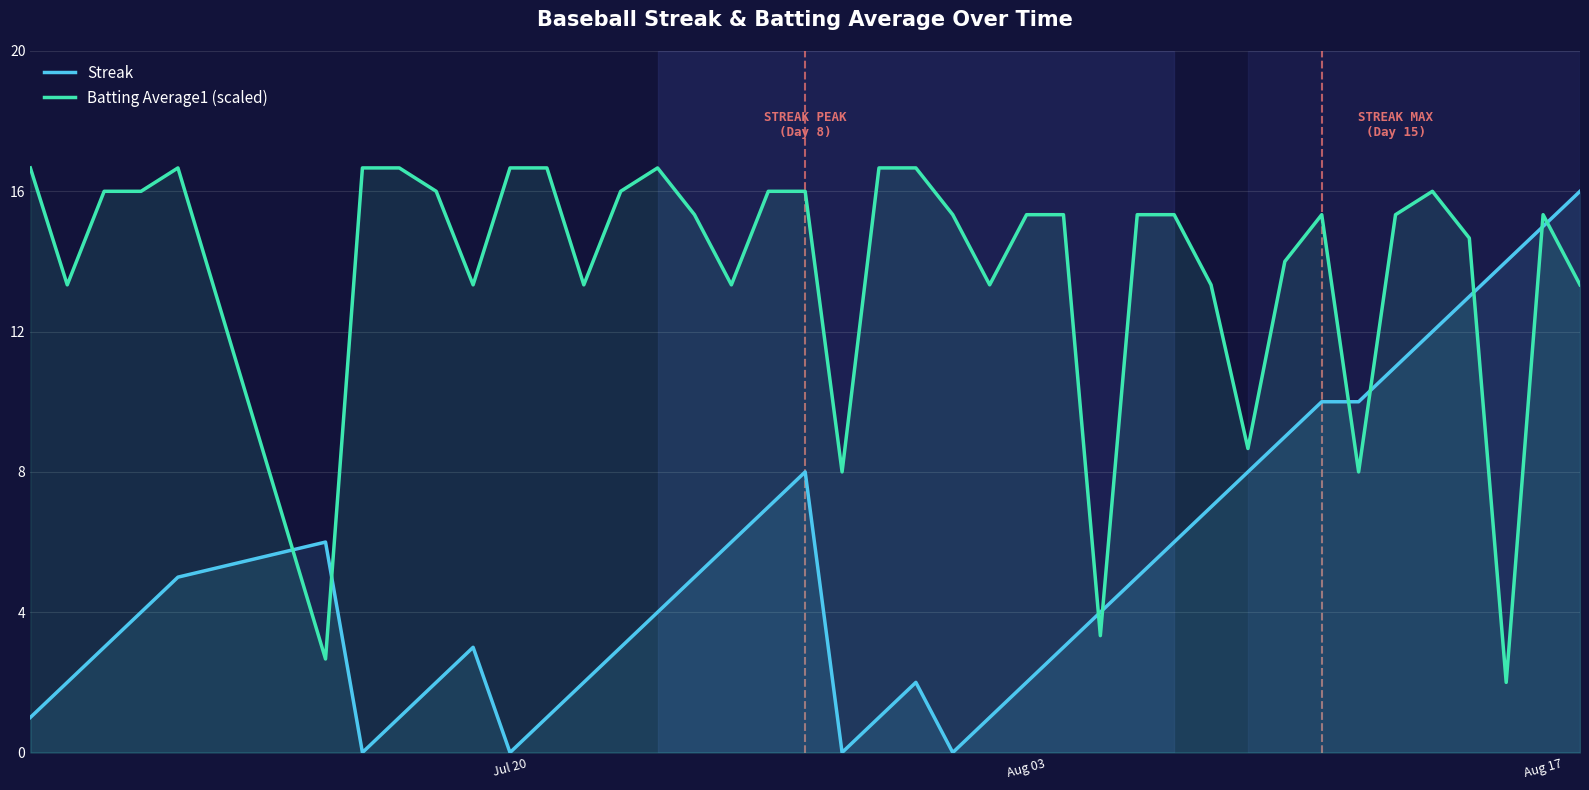

Which series has the largest range (max minus min)?

Streak